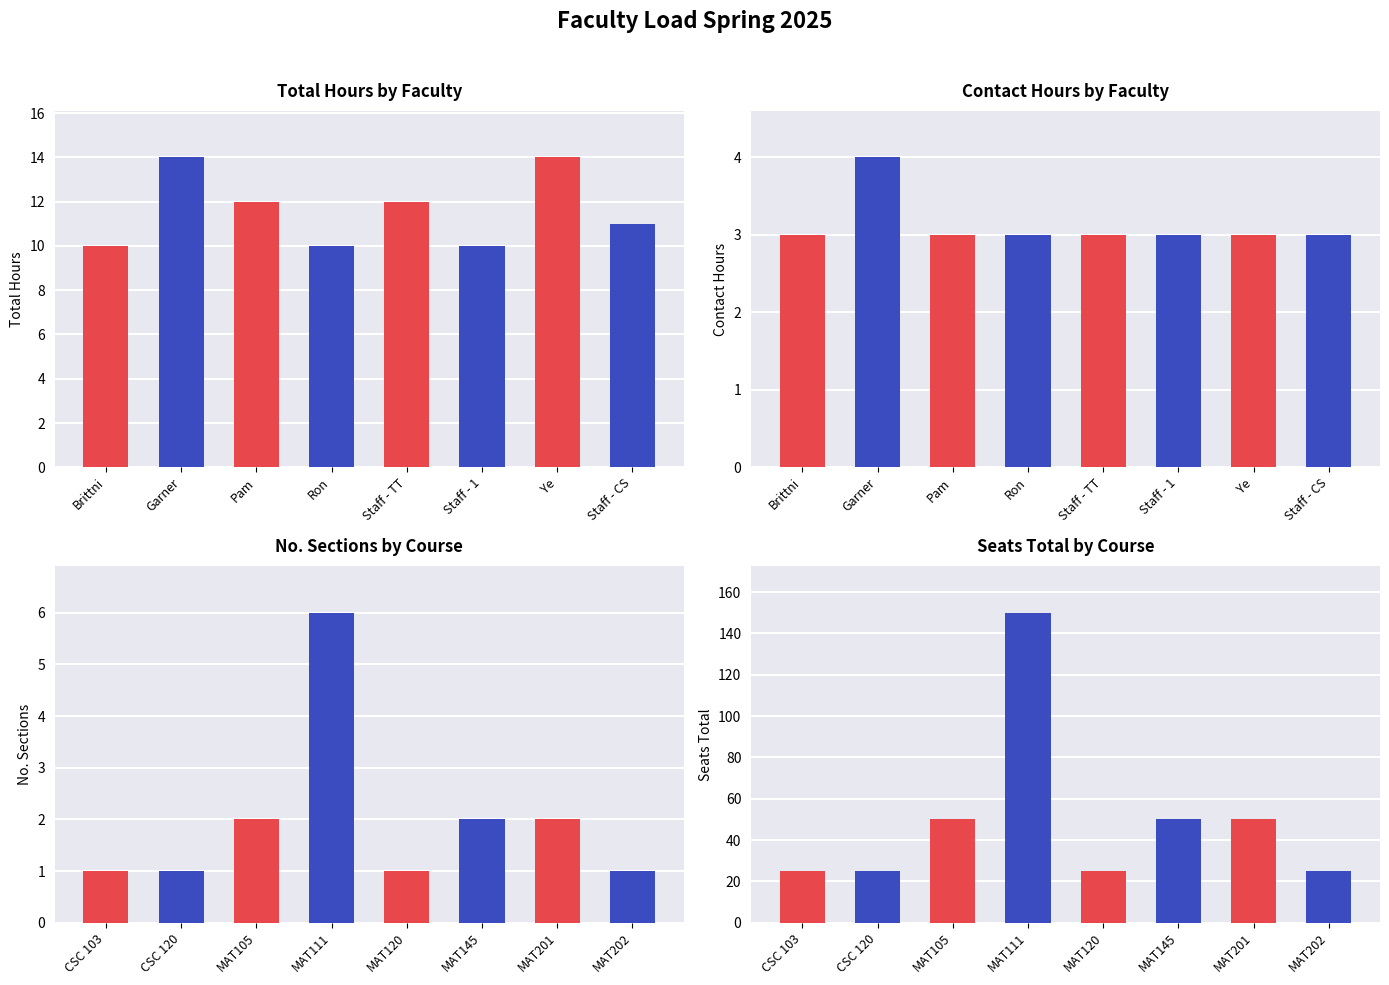

Which category has the lowest value across all series?

Brittni